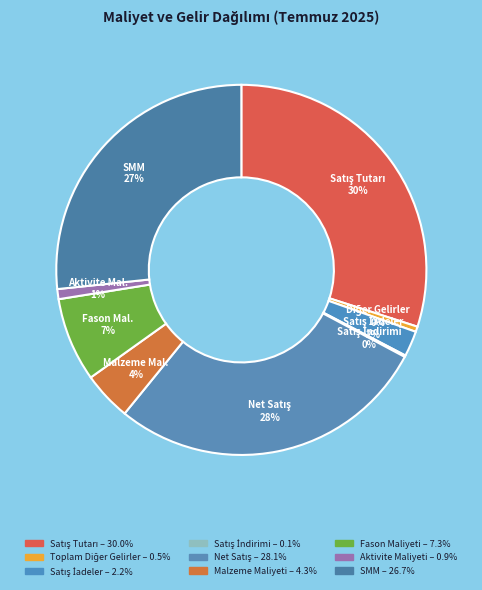

Count the number of slices in the pie.

9